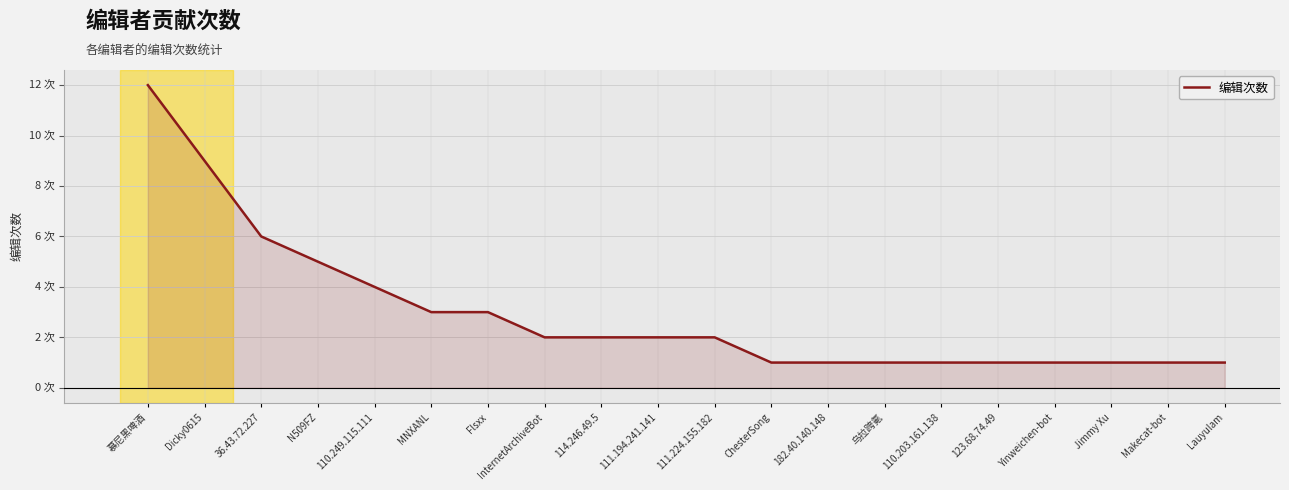

What is the smallest value displayed?

1